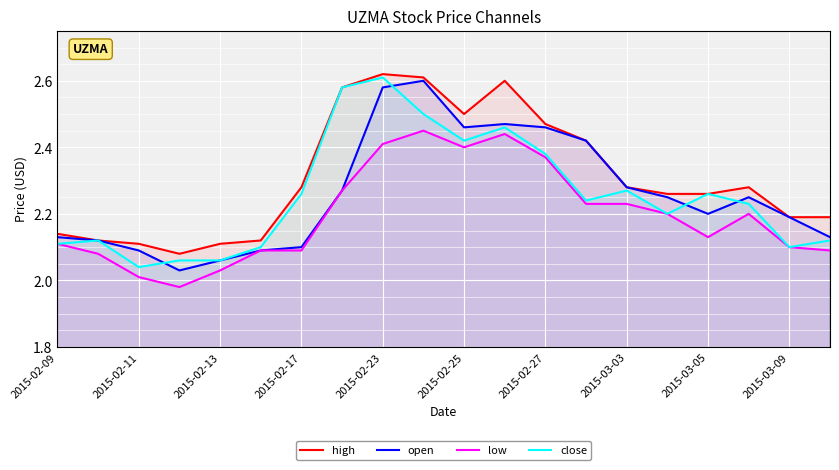

What is the difference between the second highest and minimum values in the close series?

0.5